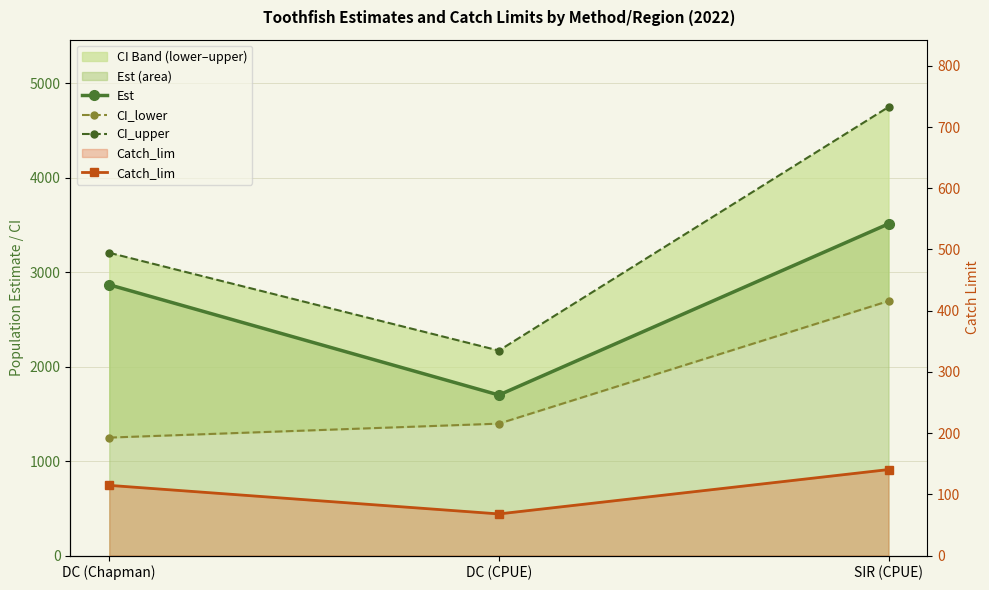

What are all the series names shown in the legend?

Est, CI_lower, CI_upper, Catch_lim